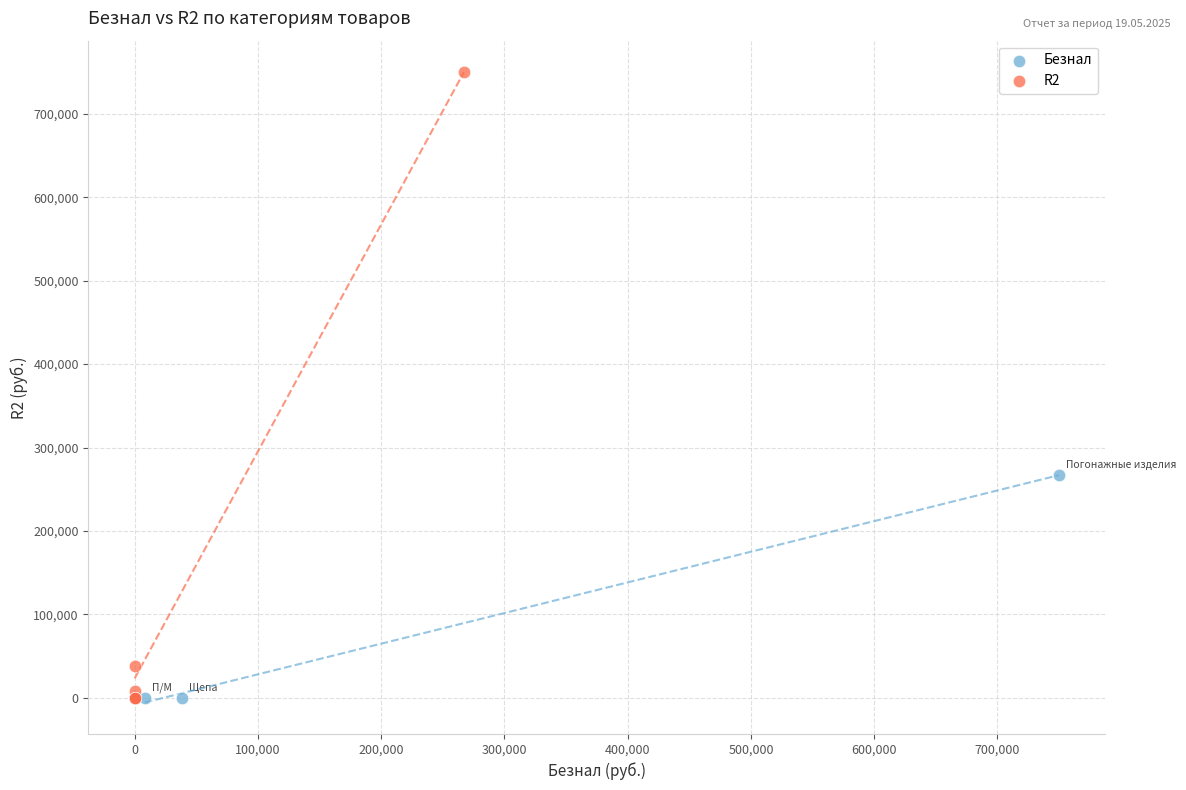

Which series has the largest Y range (max minus min)?

R2